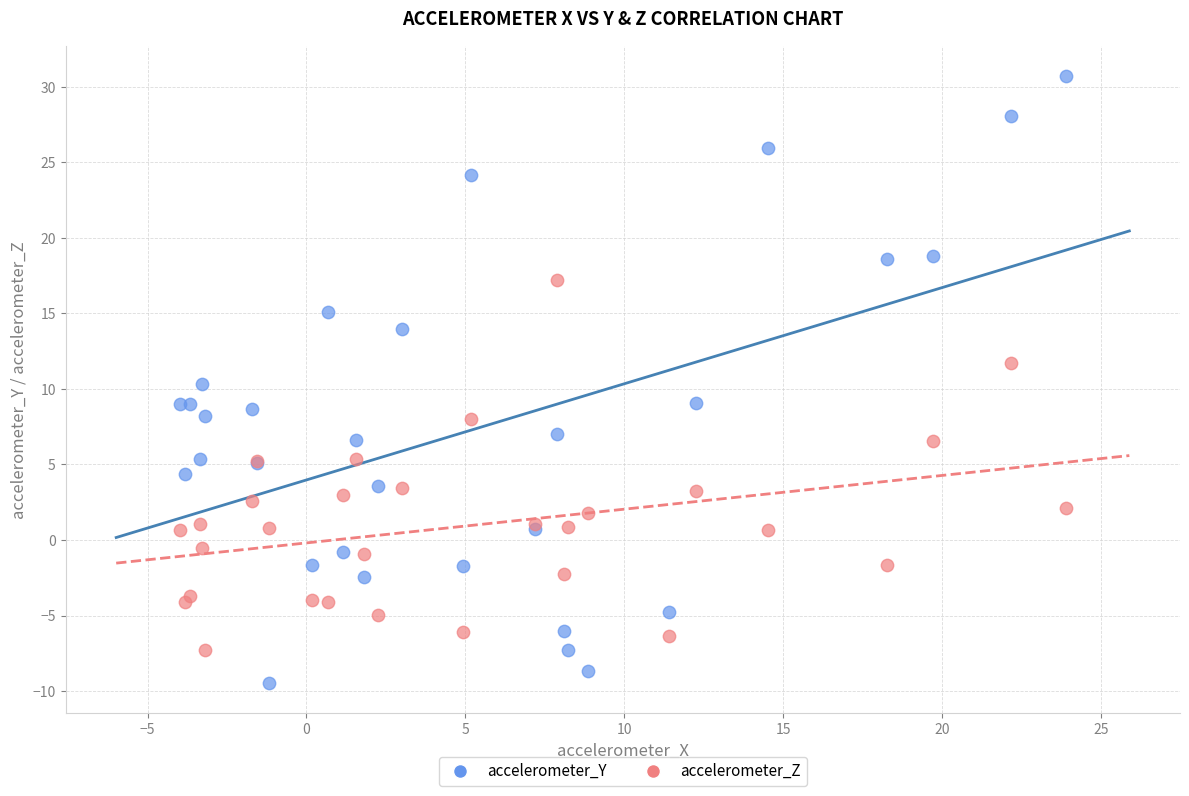

Which series has the largest Y range (max minus min)?

accelerometer_Y